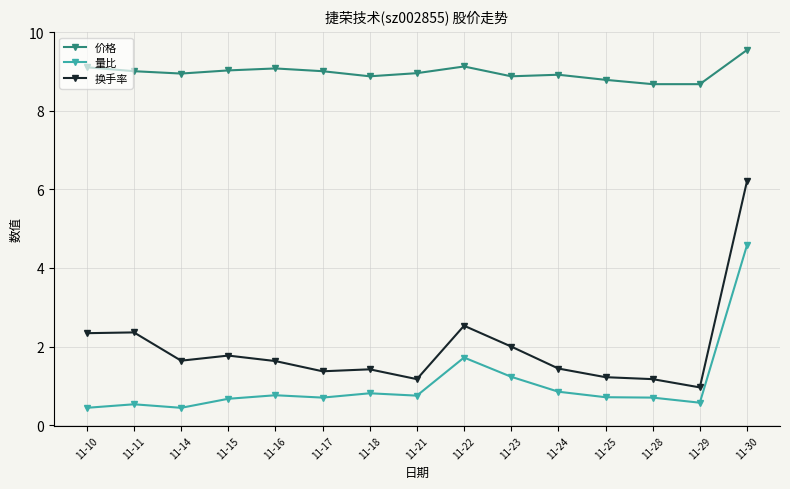

Read the 换手率 value at 11-16.

1.6